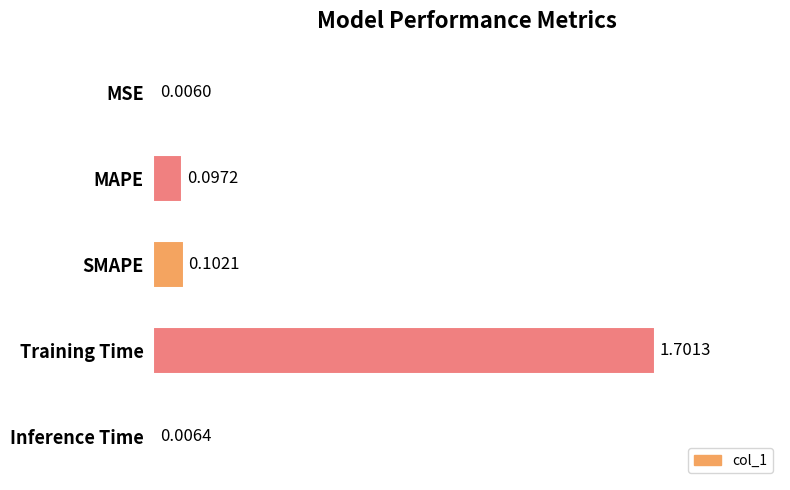

Which category has the highest value across all series?

Training Time